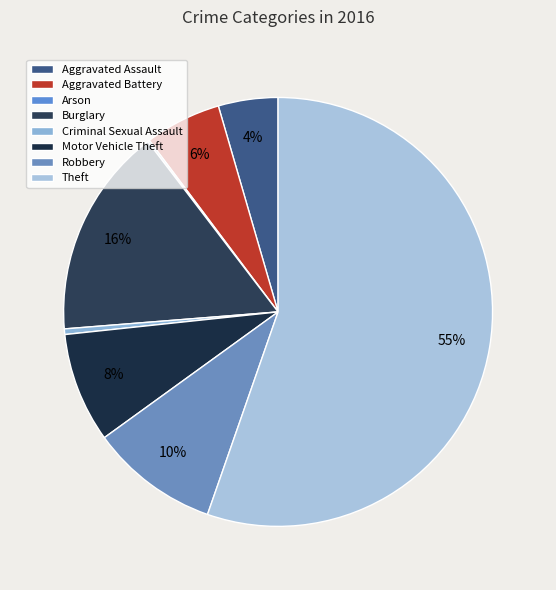

To the nearest percent, what is the average slice percentage?

12%